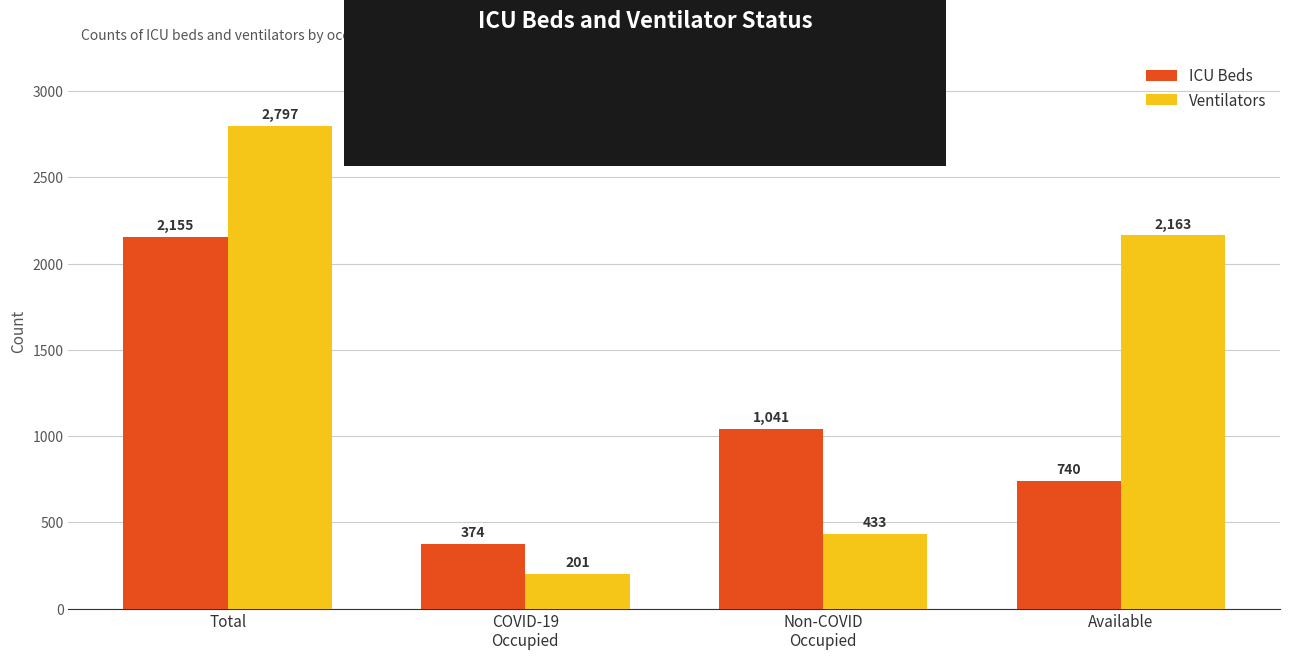

Reading left to right, list all the values displayed in this chart.

ICU Beds: Total=2155	COVID-19
Occupied=374	Non-COVID
Occupied=1041	Available=740
Ventilators: Total=2797	COVID-19
Occupied=201	Non-COVID
Occupied=433	Available=2163